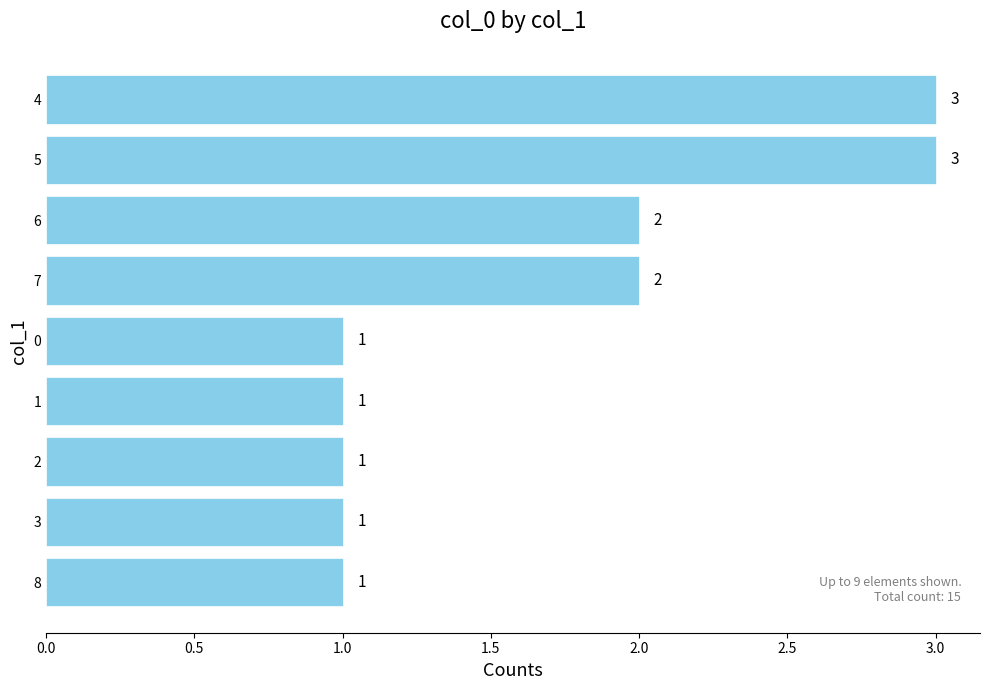

The chart shows a value of 1 at 2. True or false?

True